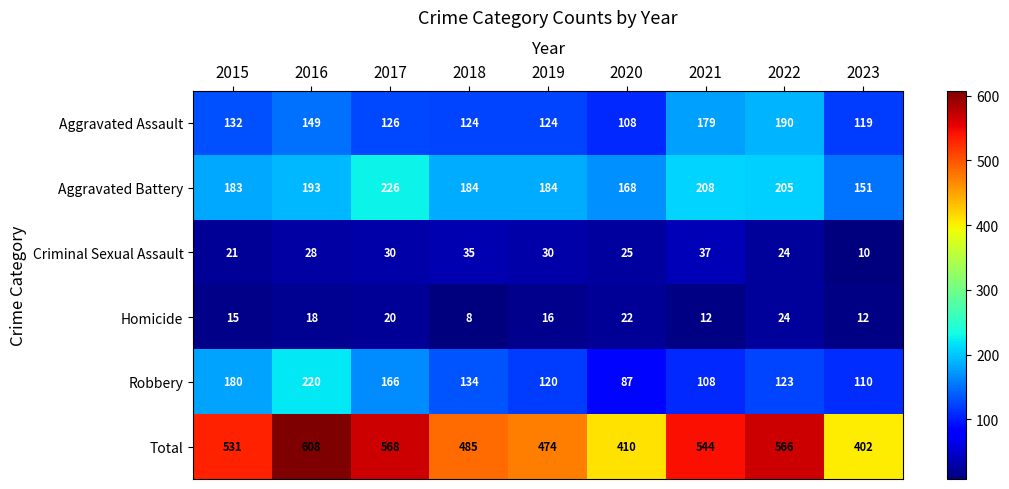

Which series has the widest spread of values?

Total